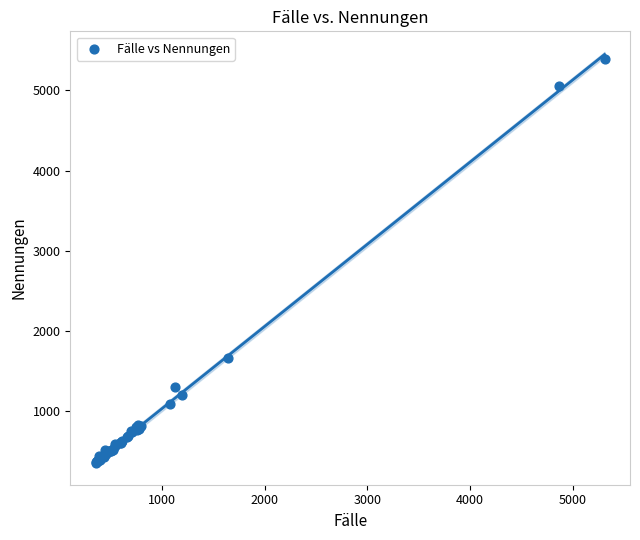

What Y value in the scatter plot is closest to 2872?

1662